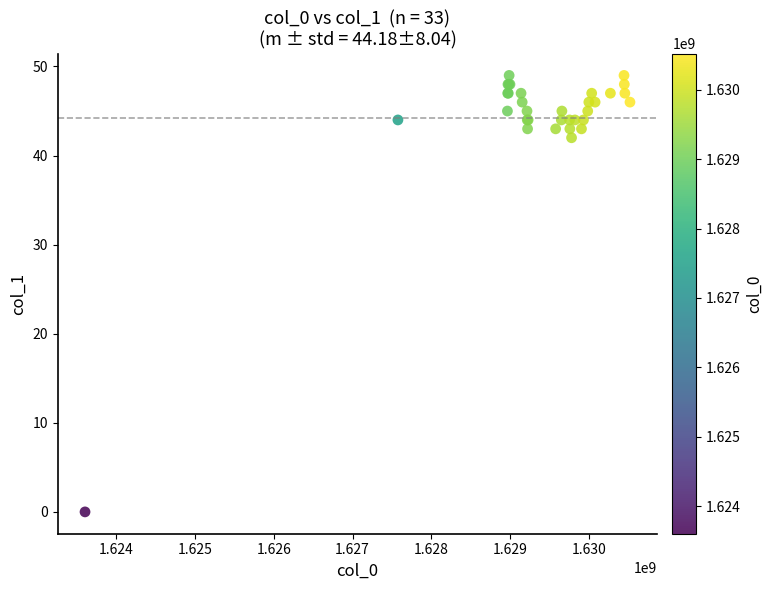

What Y value in the scatter plot is closest to 24?

42